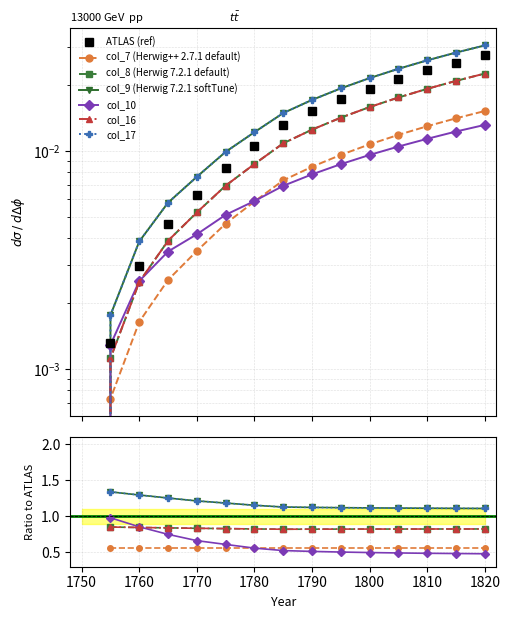

Which series has the widest spread of values?

col_17